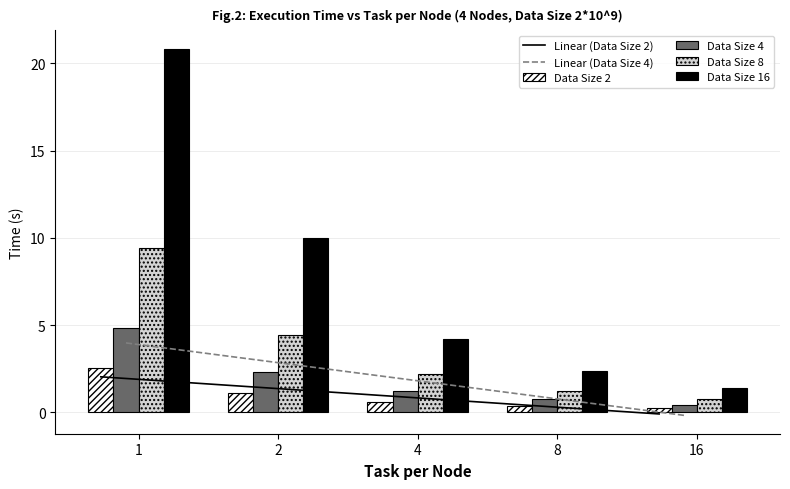

At 1, list the series in order from largest to smallest.

Data Size 16, Data Size 8, Data Size 4, Data Size 2